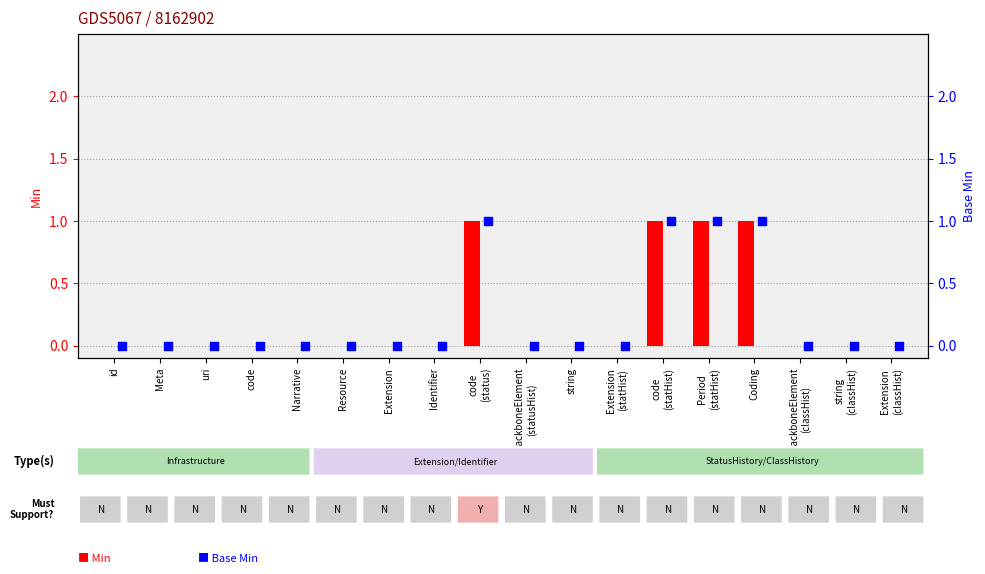

Which series has the largest Y range (max minus min)?

Min